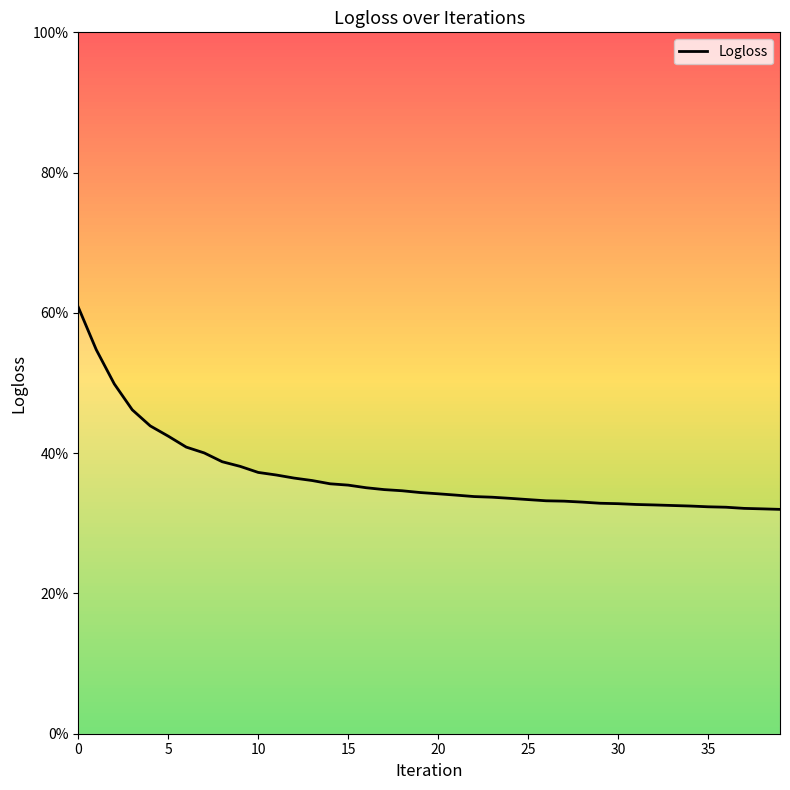

Read the value at 0.

0.6